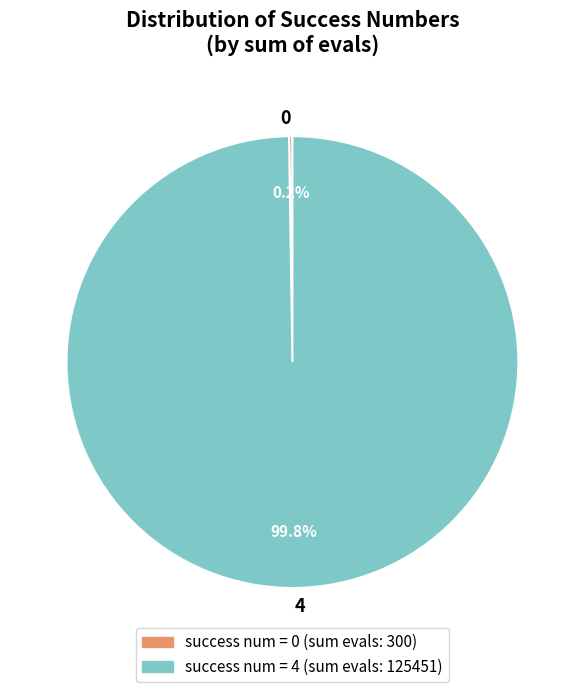

Is 4 the majority of the pie?

Yes